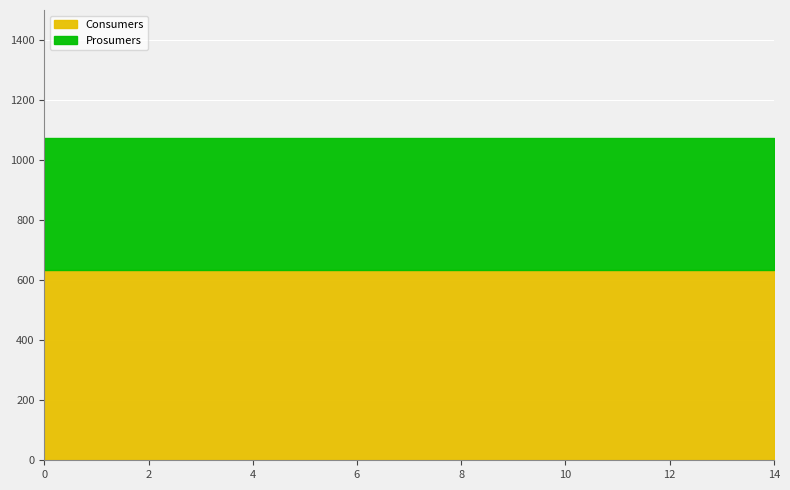

True or false: Prosumers and Consumers cross at least once.

False